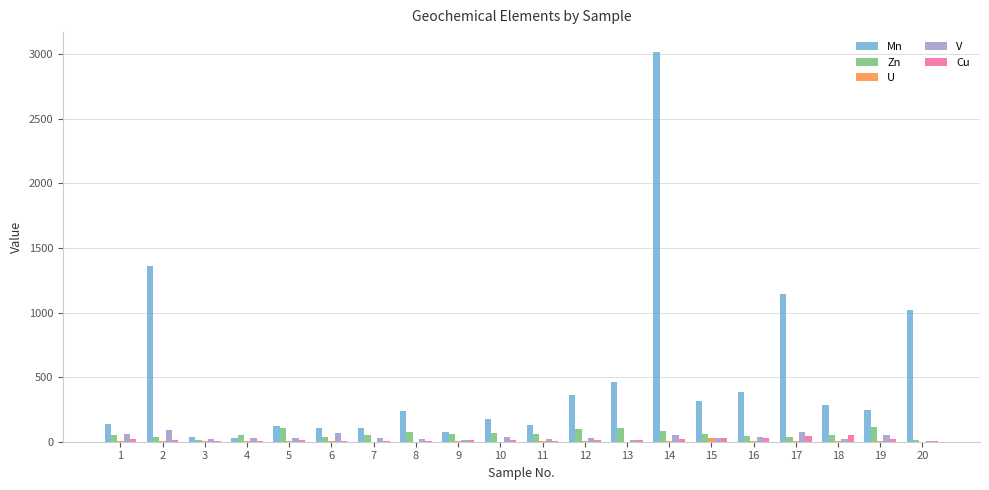

Which series changed the most between 3 and 19?

Mn